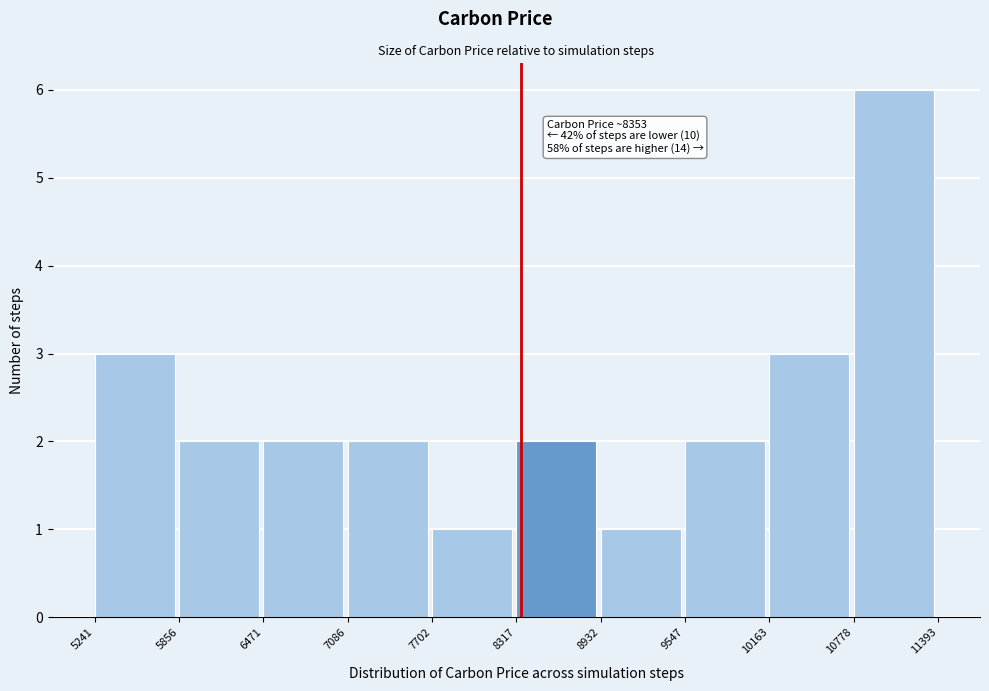

Which range on the x-axis has the tallest bar?

10778 to 11393